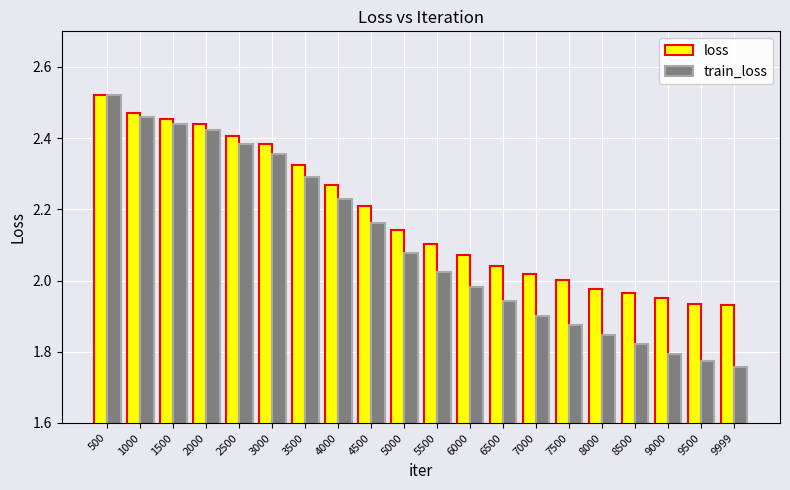

How many series are shown in this chart?

2